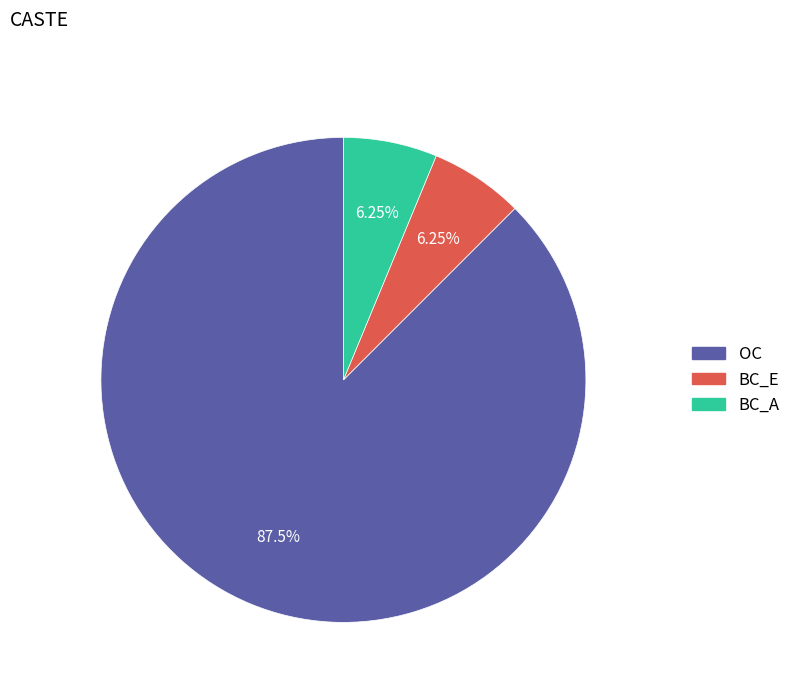

How many slices are in this pie chart?

3